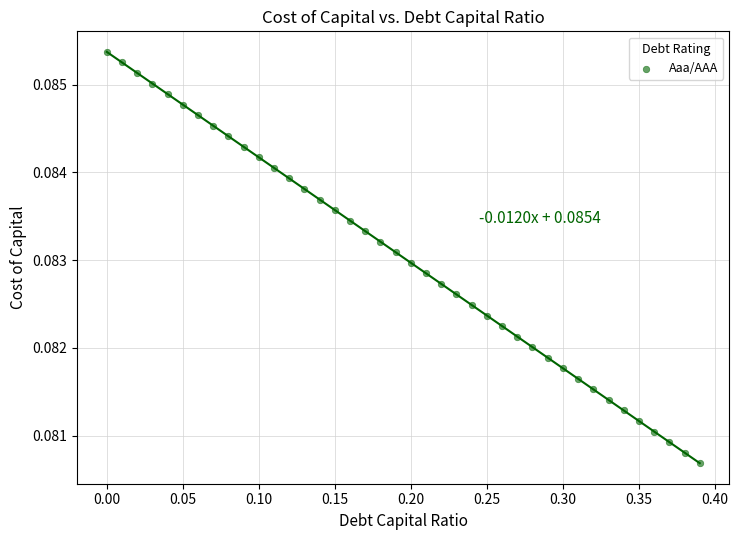

What is the range of X values (max minus min)?

0.4